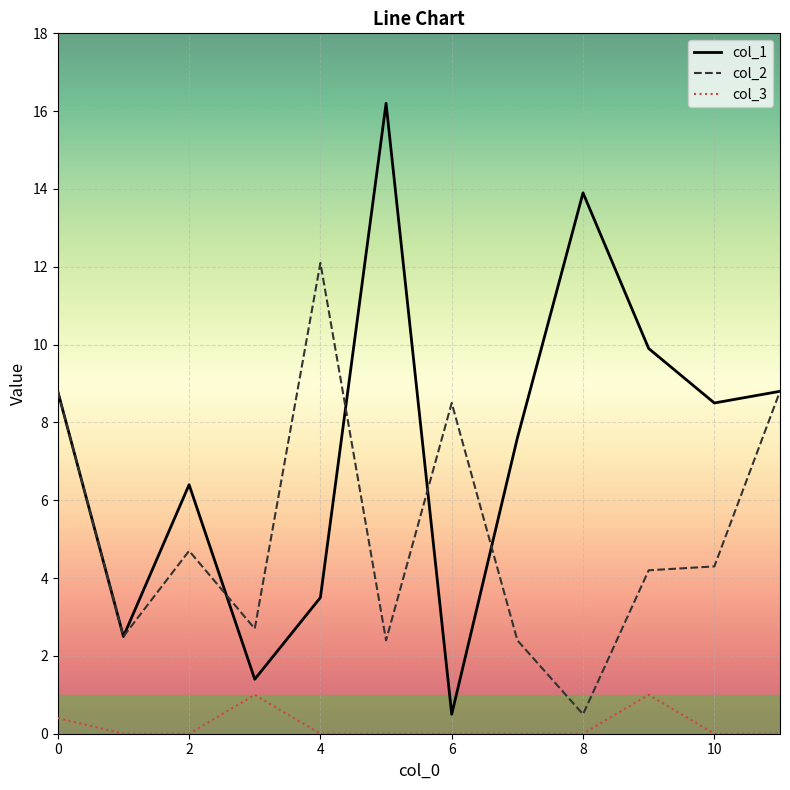

Which series has the largest range (max minus min)?

col_1